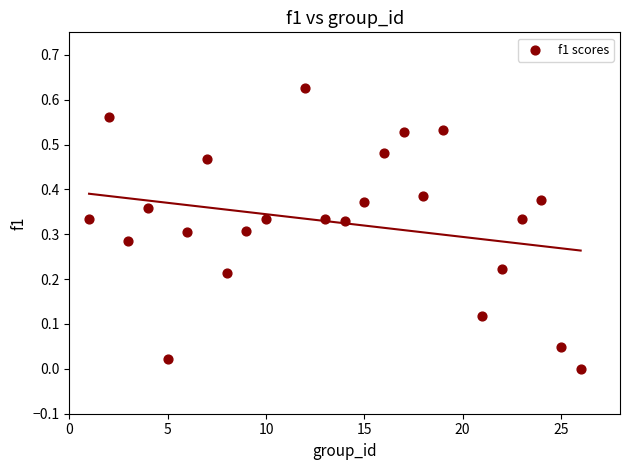

Count the number of points in this scatter plot.

24